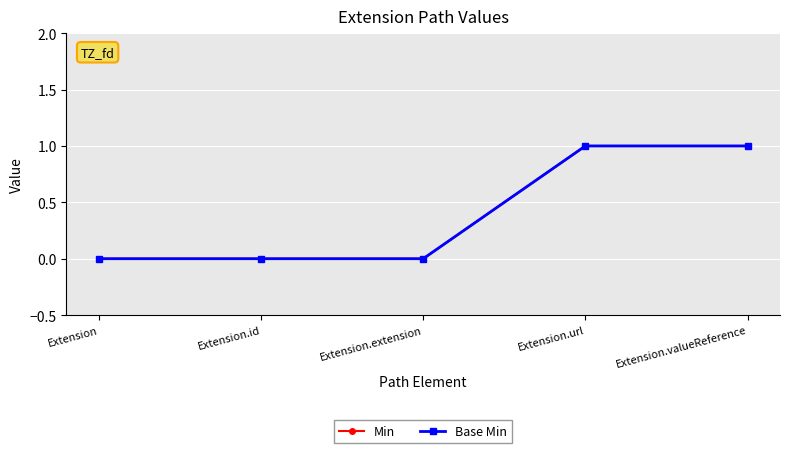

Rank the categories by Min value from lowest to highest.

Extension, Extension.id, Extension.extension, Extension.url, Extension.valueReference